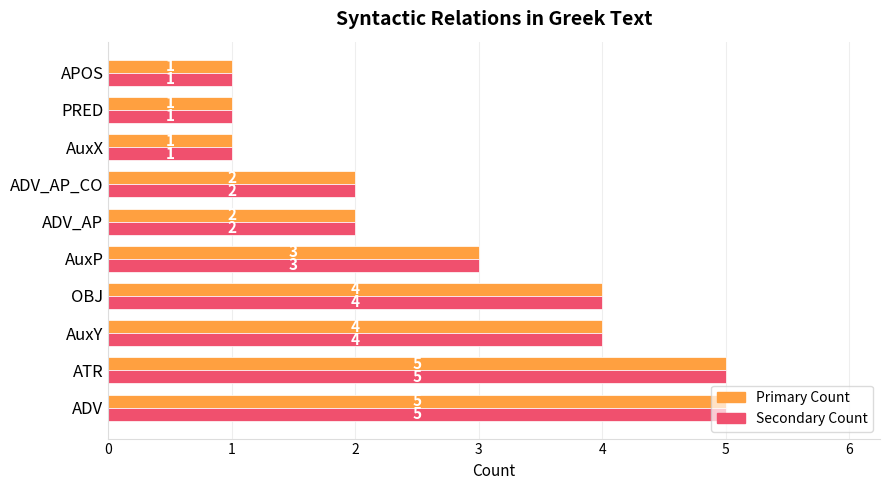

What is the greatest value displayed?

5